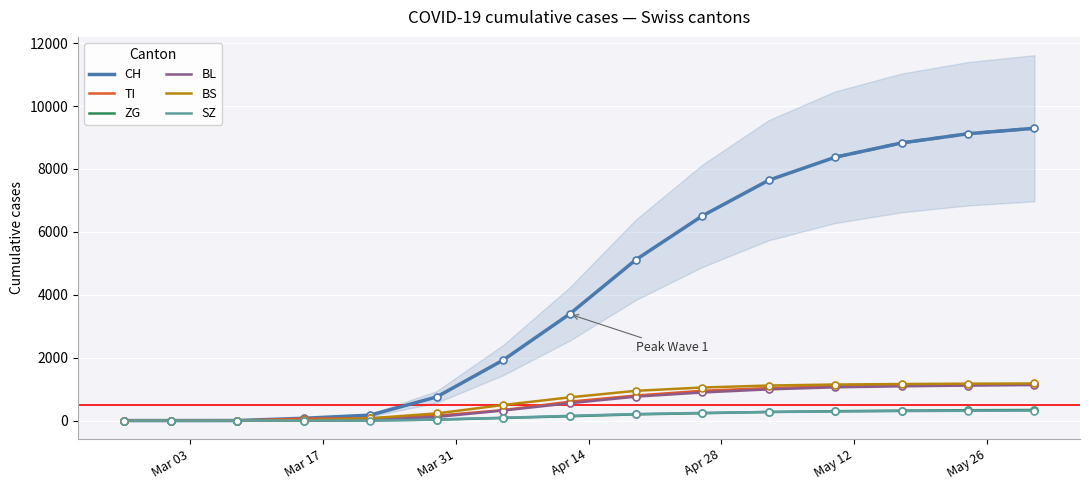

How many data points in SZ are less than 149?

7